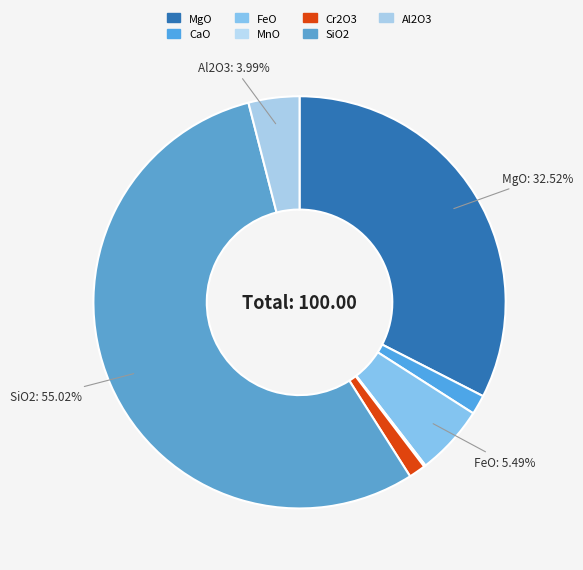

True or false: SiO2 accounts for 46% of the total.

False